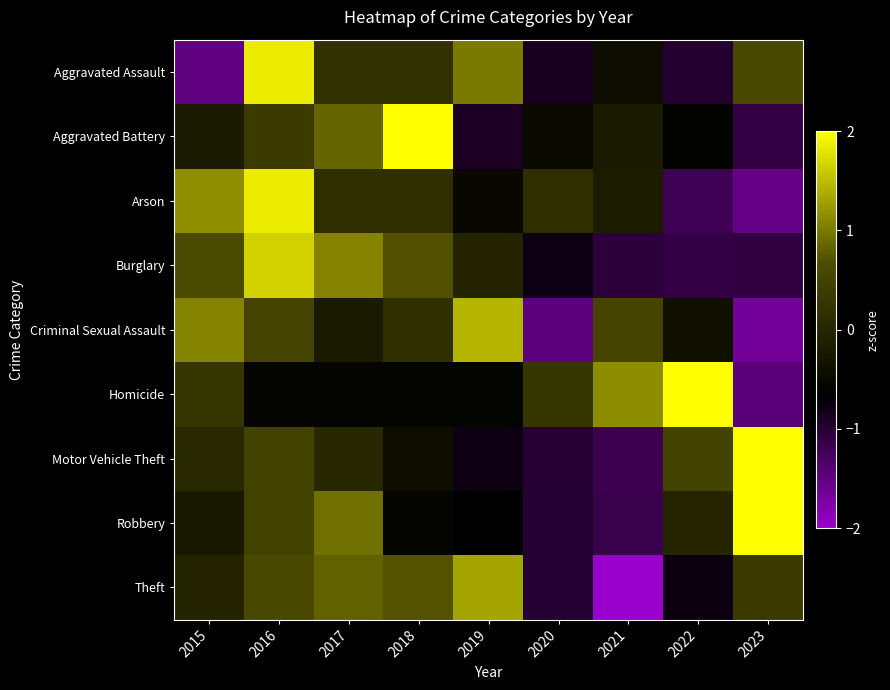

At how many categories does at least one series exceed 0?

9